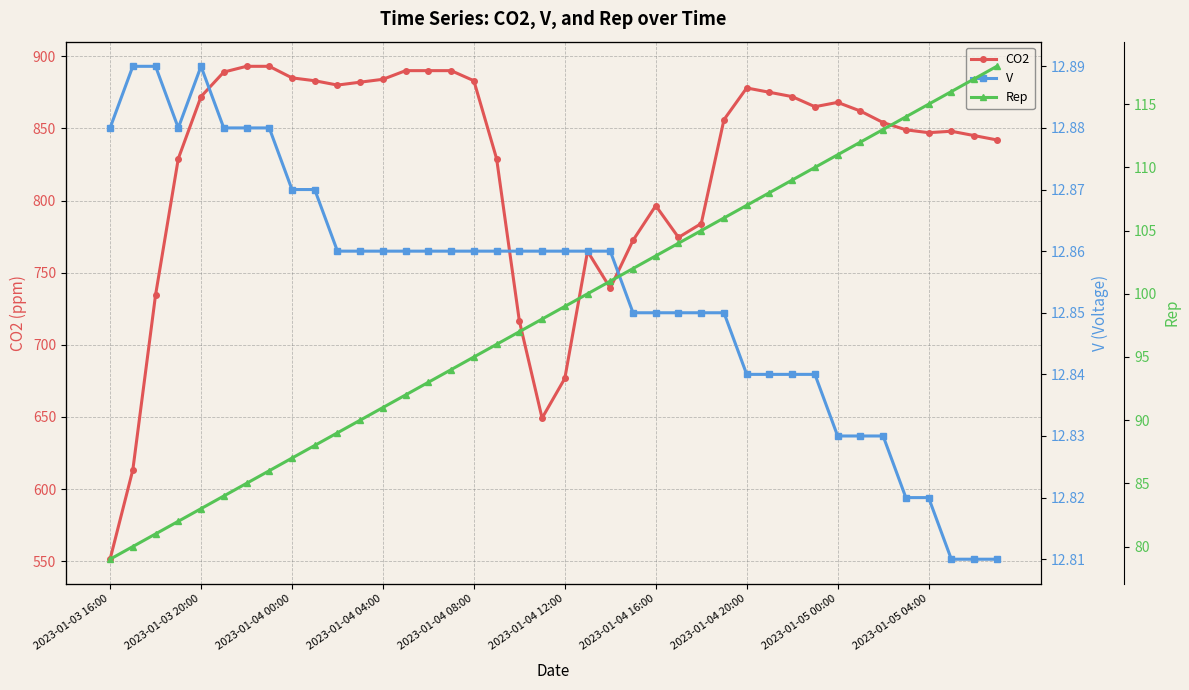

How many data points in Rep are above 99?

19